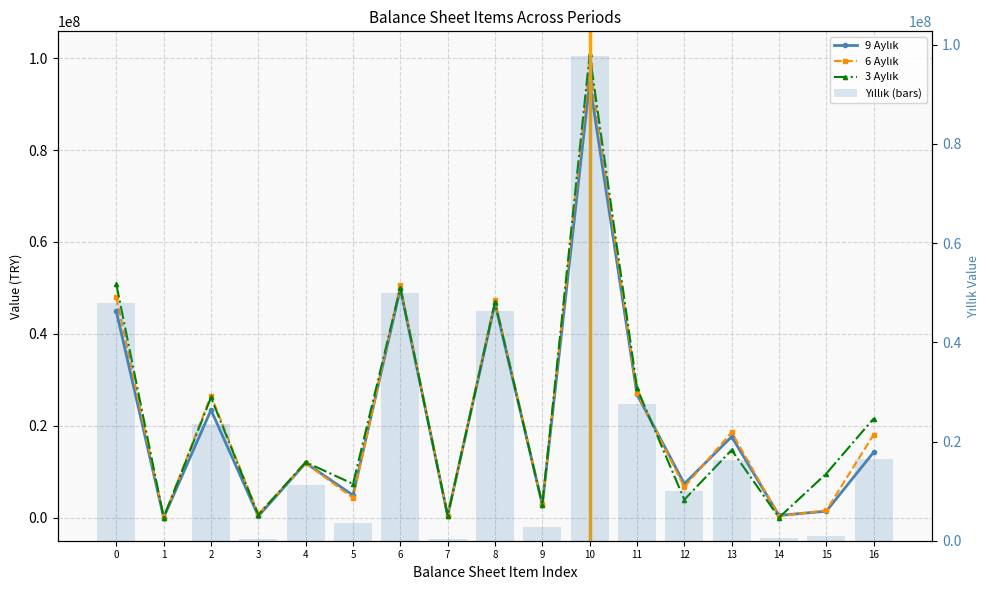

How many groups of bars are there?

17